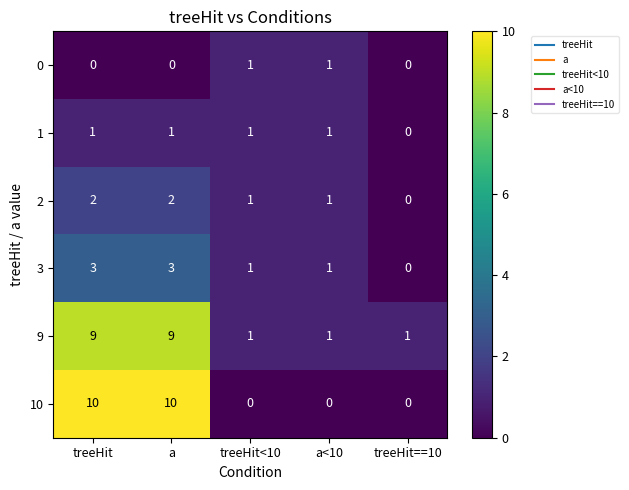

How many values in the 9 series exceed 1?

2